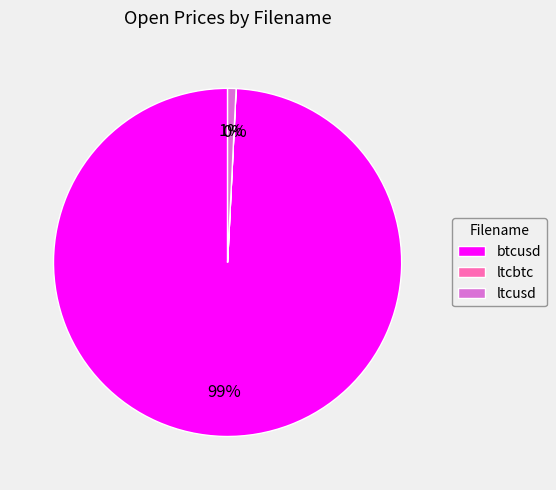

Is btcusd the majority of the pie?

Yes